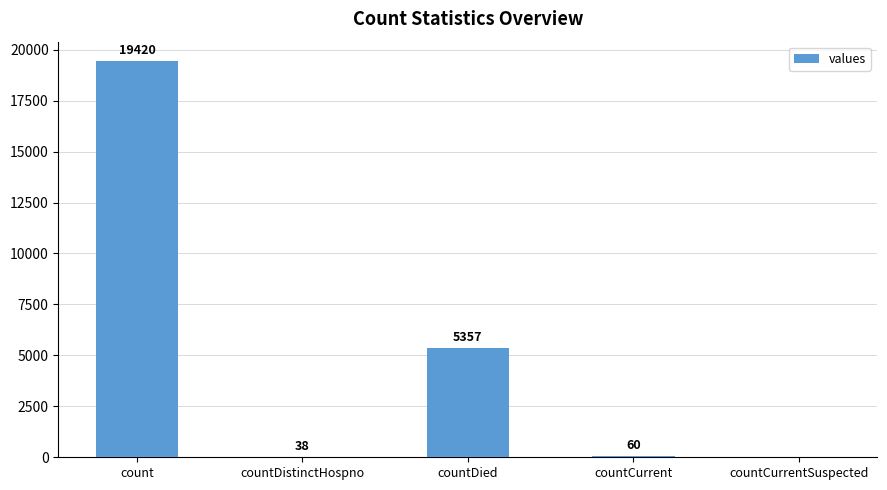

What is the sum of all values?

24875